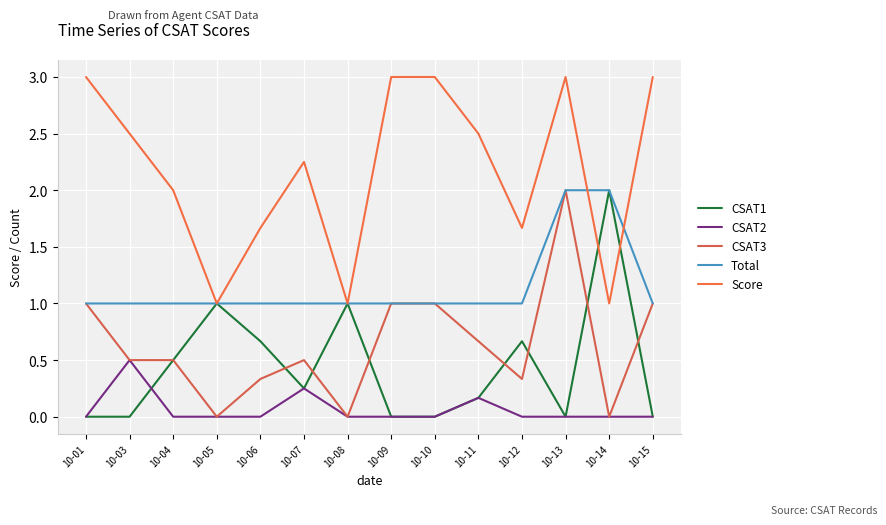

How many lines are shown in the chart?

5